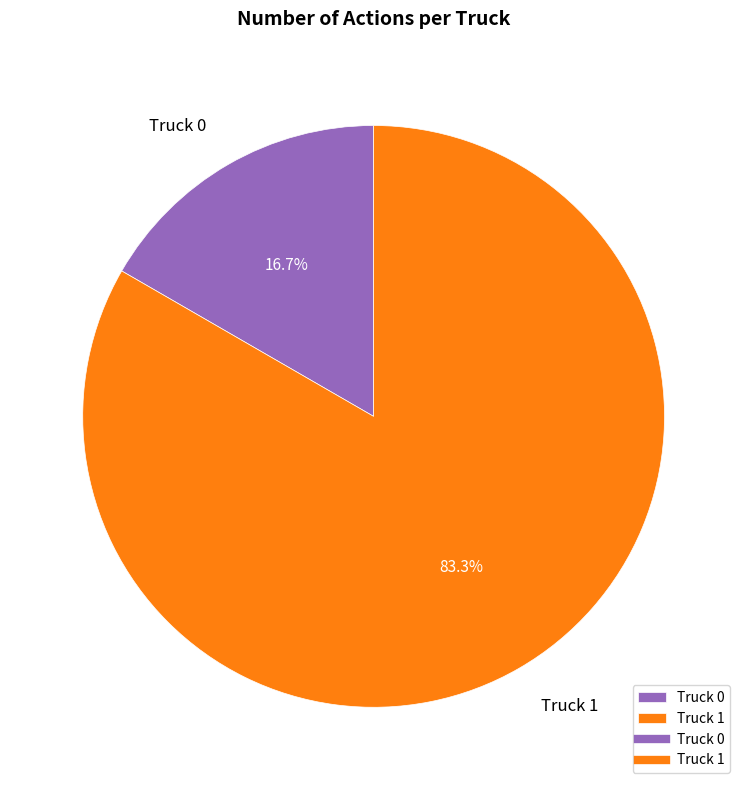

Which category accounts for the majority?

Truck 1